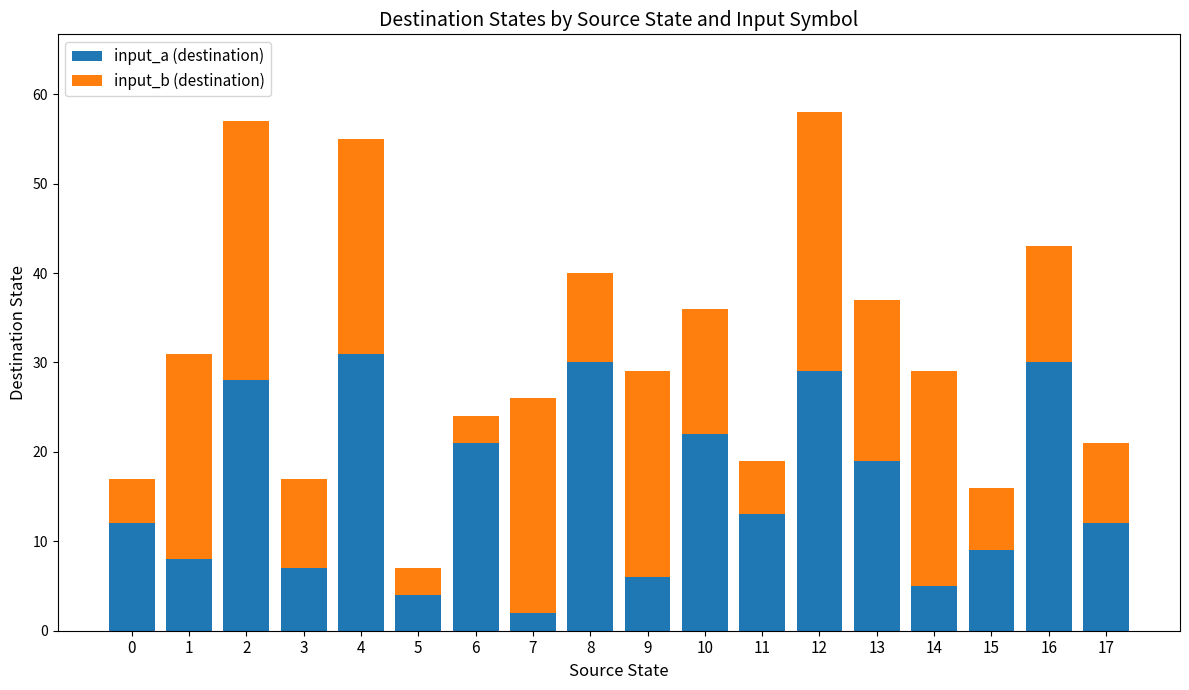

How many distinct data groups are displayed?

2